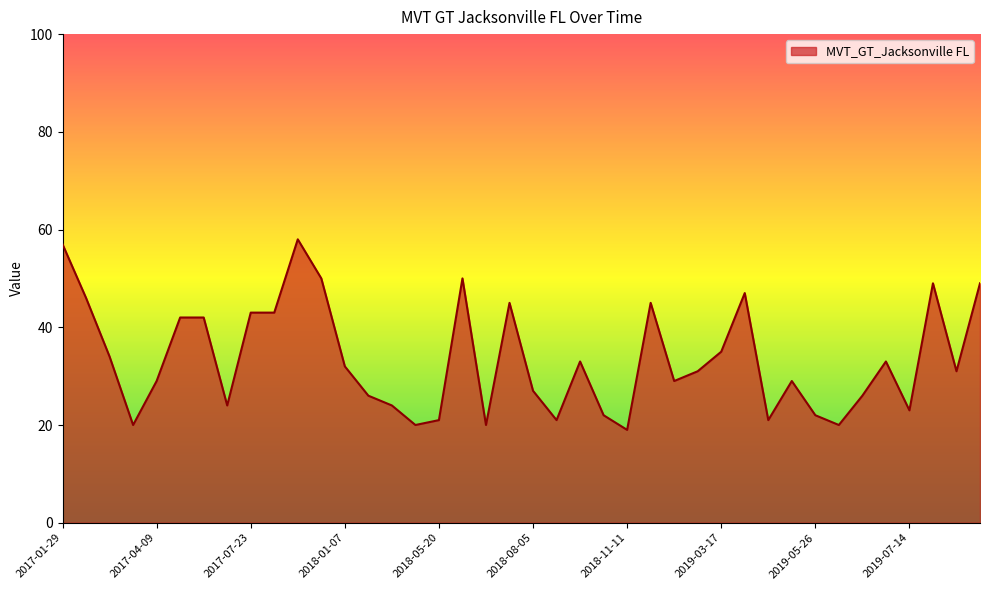

What is the greatest value displayed?

58